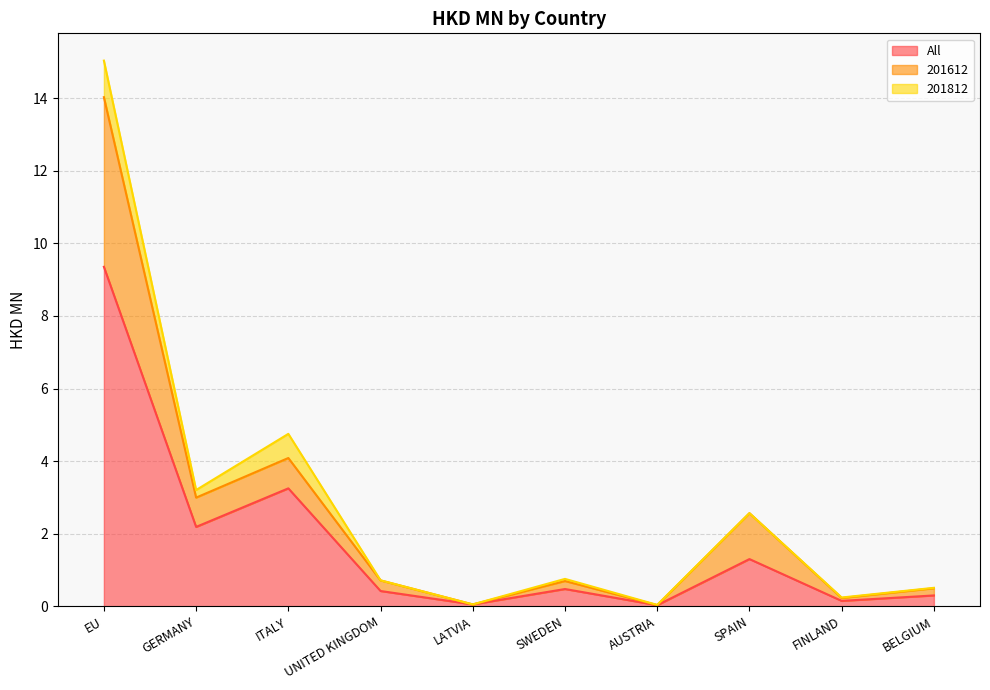

The value of All at GERMANY is 3.7. True or false?

False